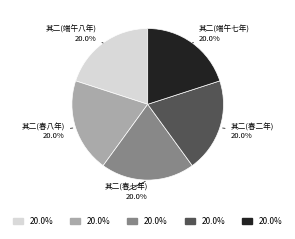

Is there a majority slice in this chart?

No